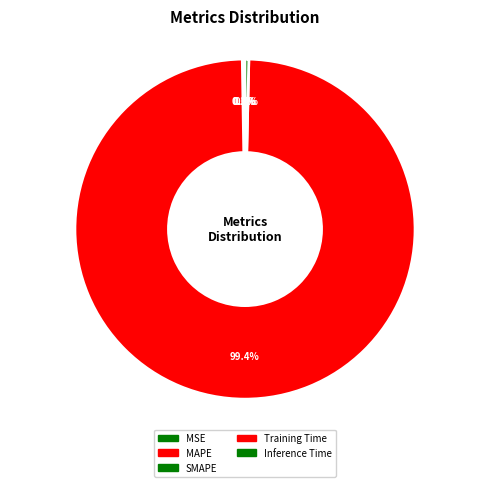

Which slice is the smallest?

MSE